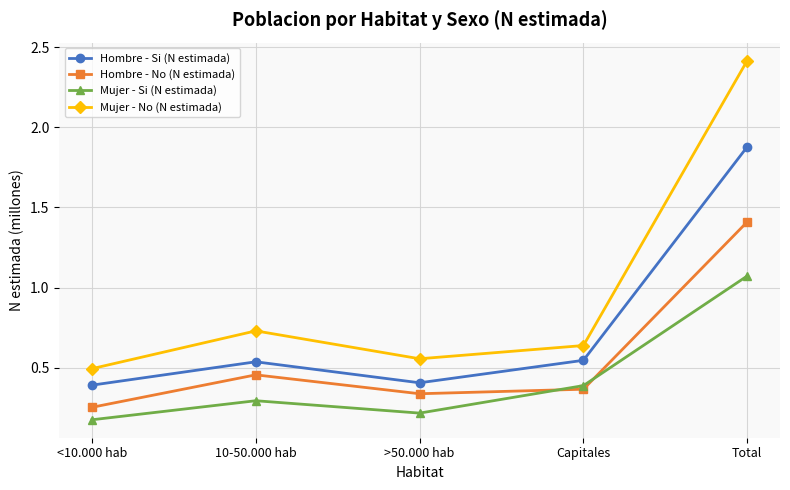

Between Capitales and Total, which series saw the biggest shift?

Mujer - No (N estimada)